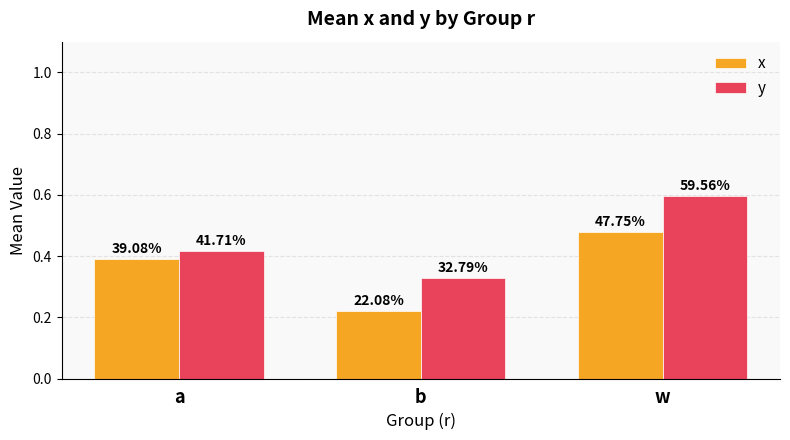

Does the chart contain any negative values?

No